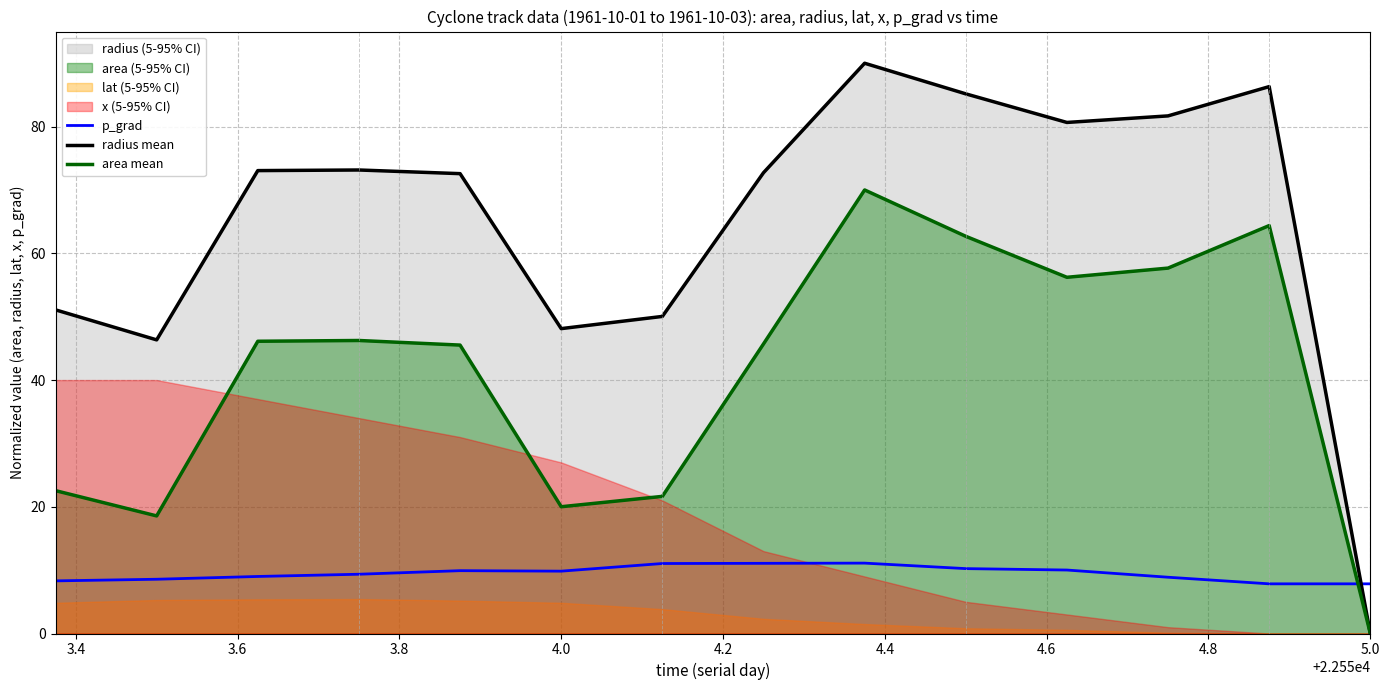

At which label does area mean reach its minimum?

5.0